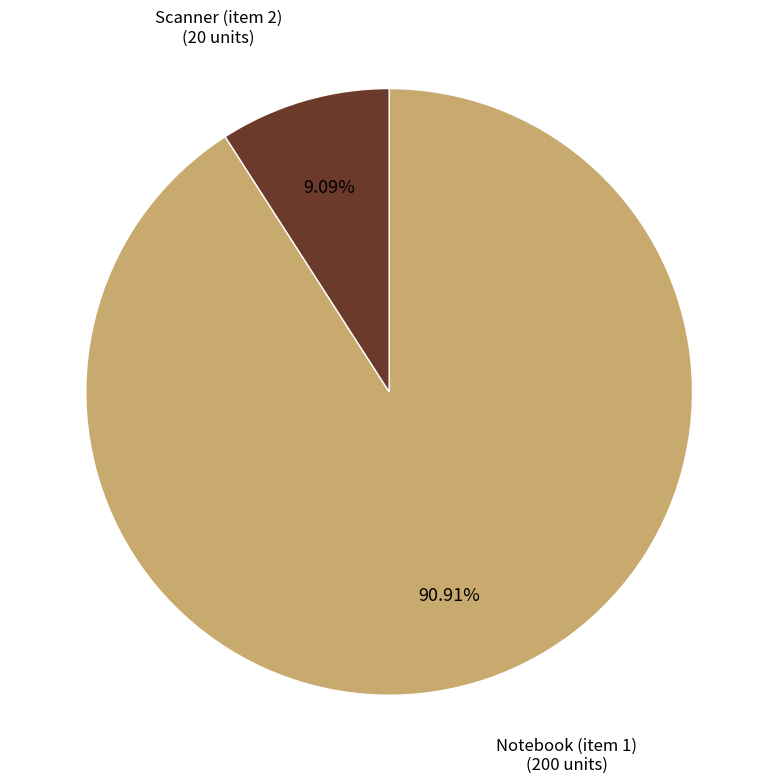

How much of the chart is everything except Notebook (item 1)?

9.1%